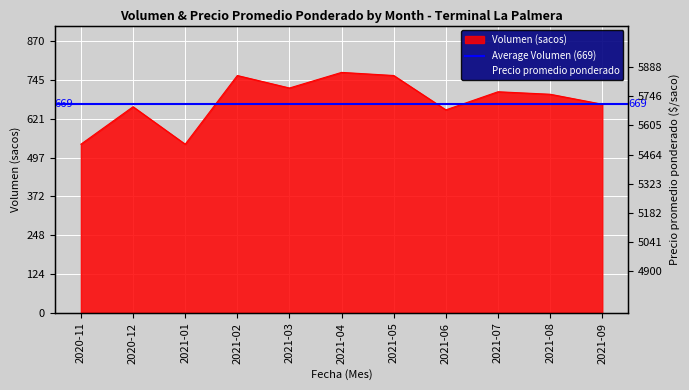

How many lines are shown in the chart?

2